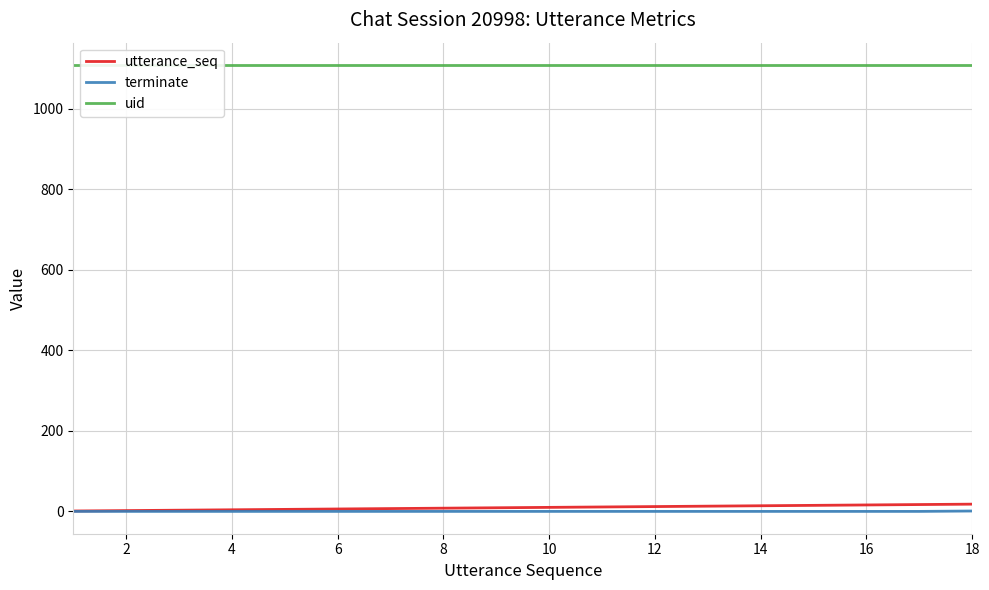

How many distinct data groups are displayed?

3